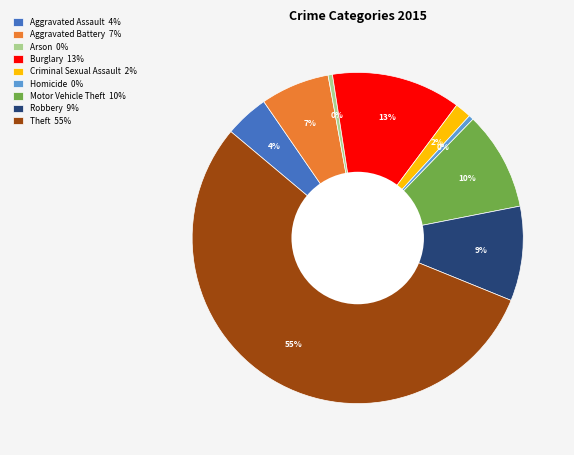

To the nearest percent, what is the difference between the largest and smallest slice percentages?

55%